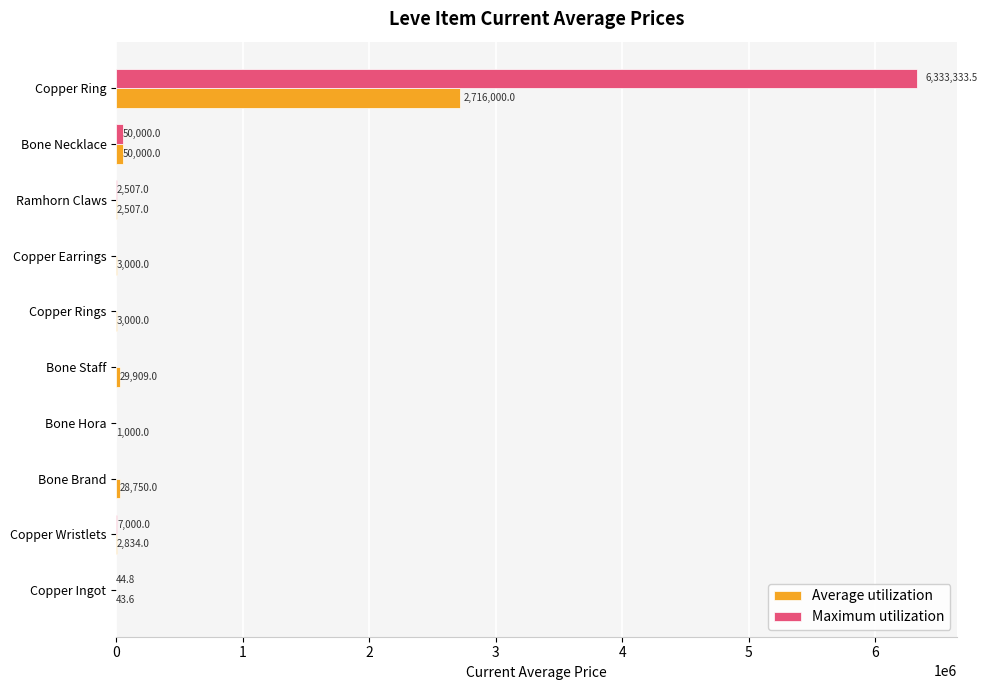

At which category is the sum across all series the highest?

Copper Ring